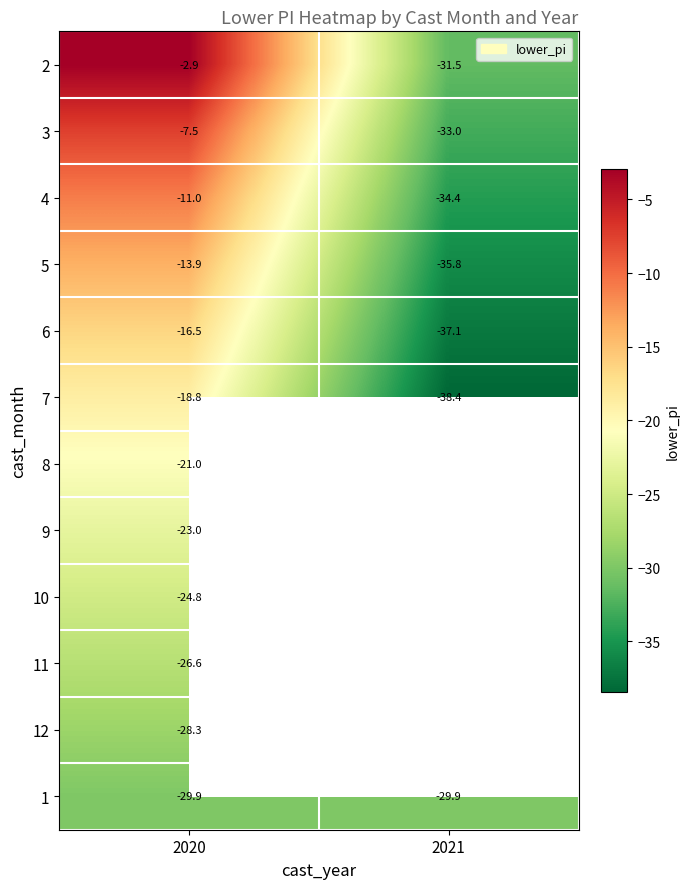

Is the value of 9 at 2020 greater than the value of 1 at 2020?

Yes